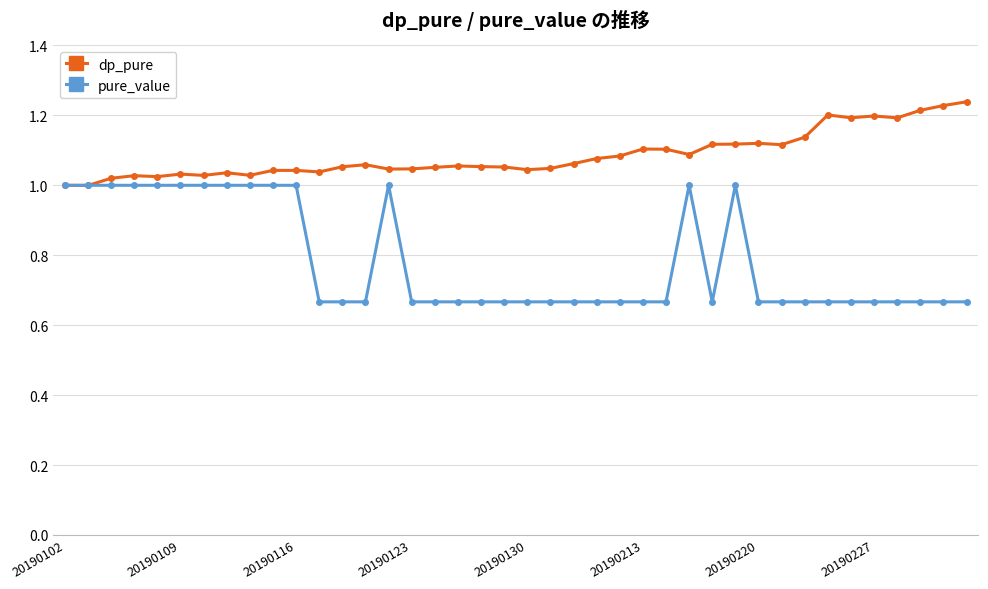

Which series has the largest range (max minus min)?

pure_value